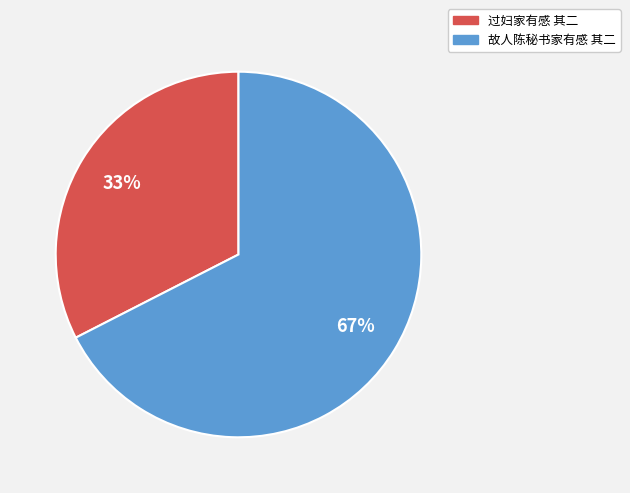

Is the sum of 过妇家有感 其二 and 故人陈秘书家有感 其二 greater than half?

Yes